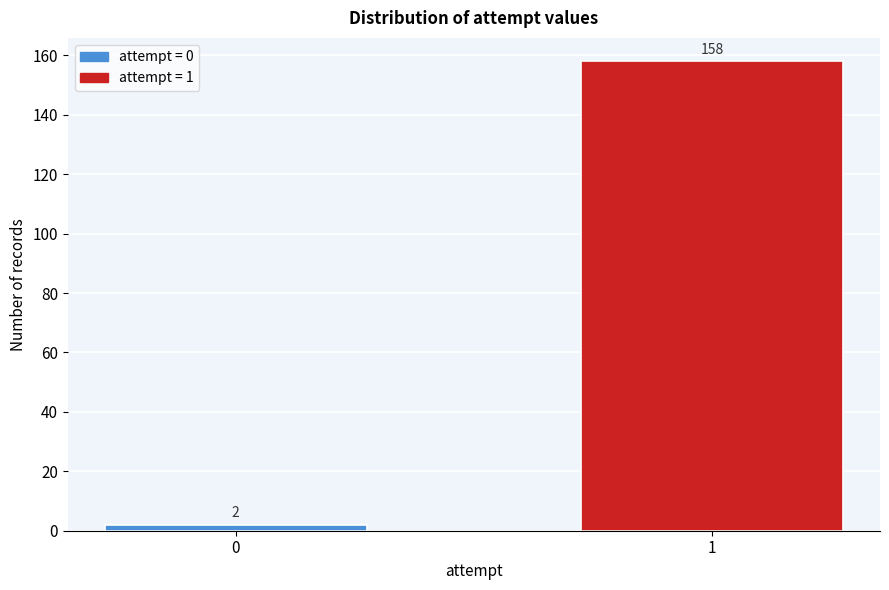

Reading left to right, extract all data points from this chart.

0=2	1=158